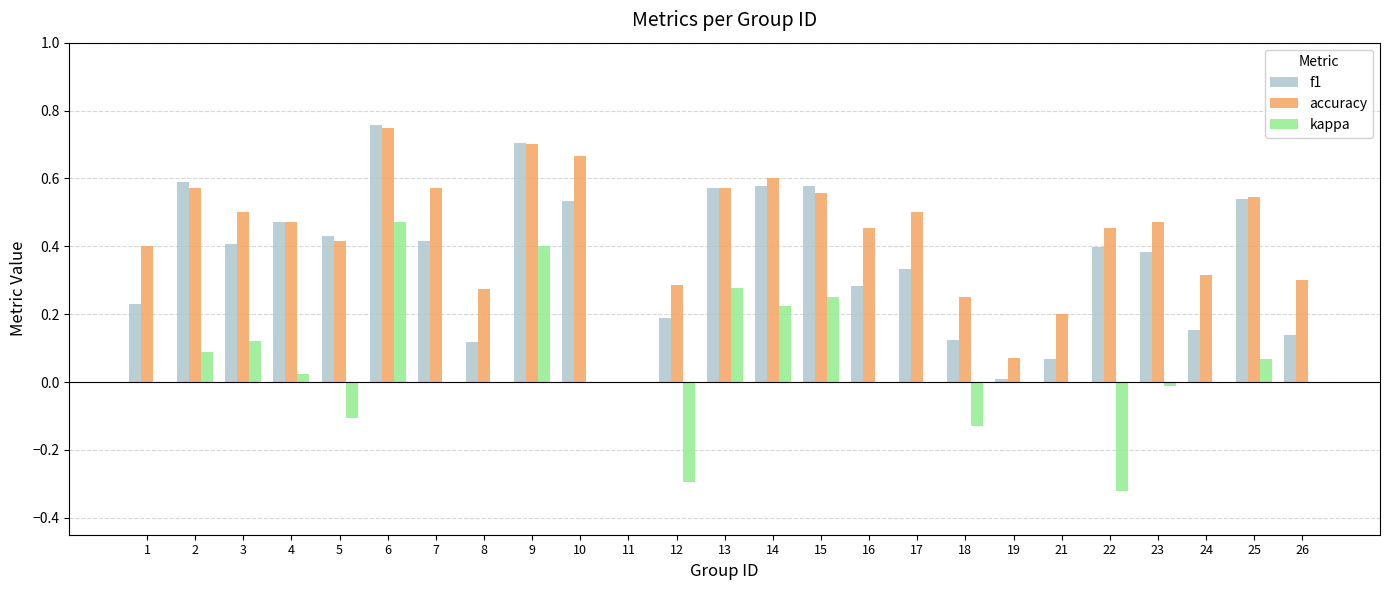

Which label corresponds to the largest value in the chart?

6